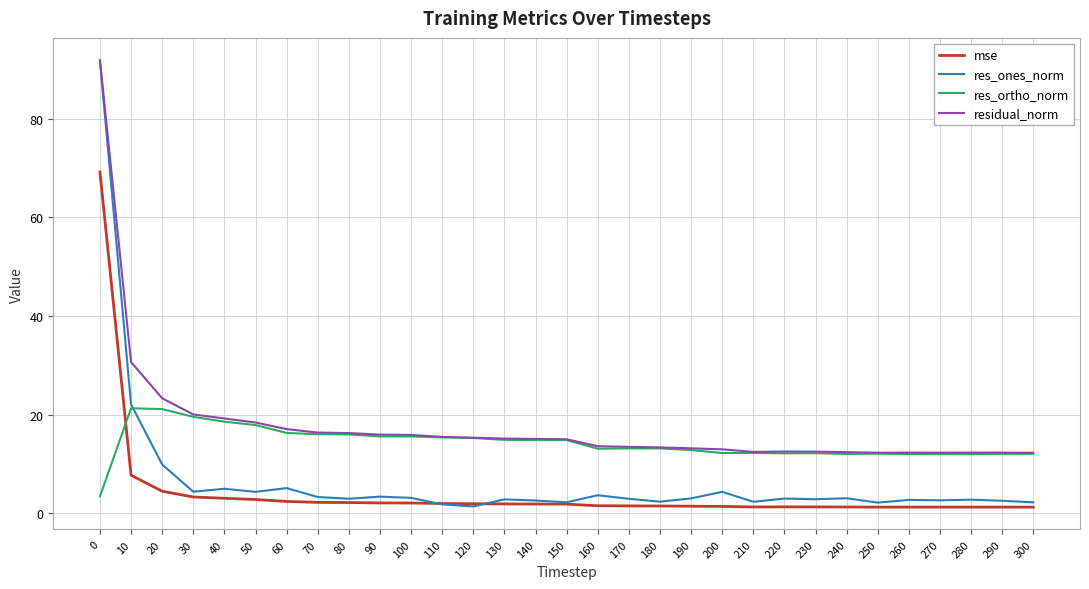

What is the maximum value shown in the chart?

91.9